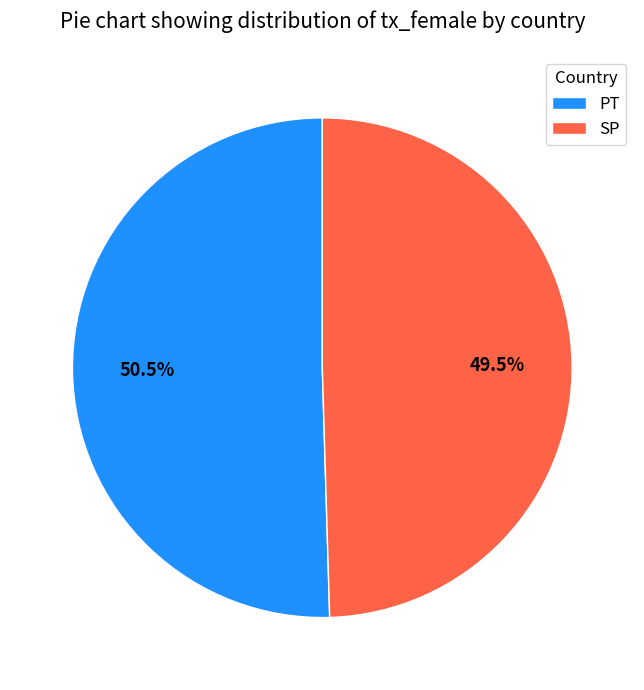

What percentage do SP and PT together represent?

100.0%